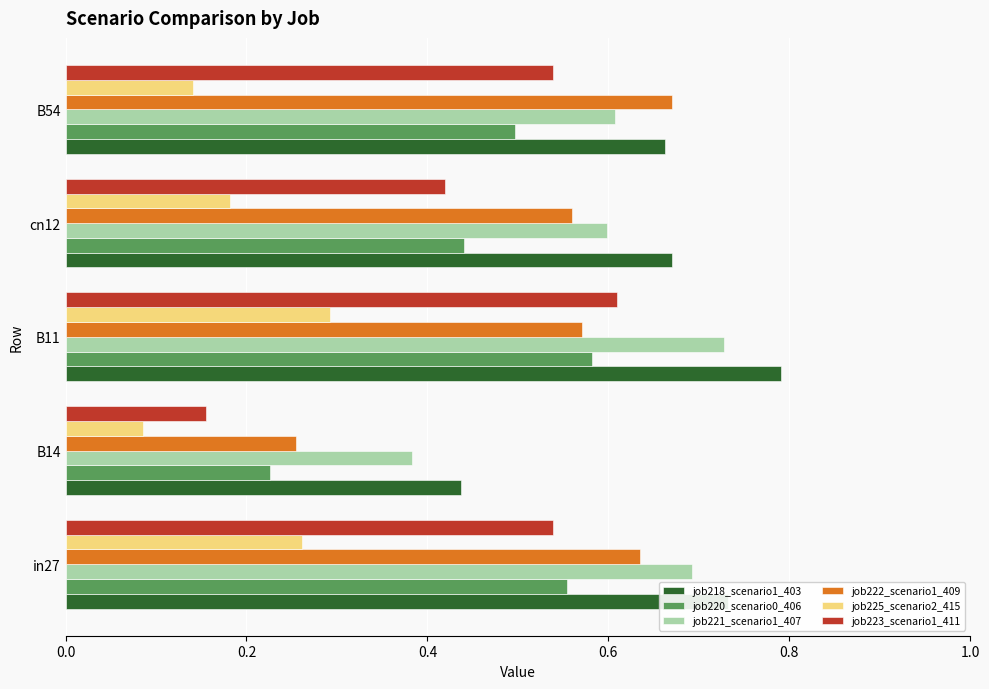

At how many categories does at least one series exceed 0?

5